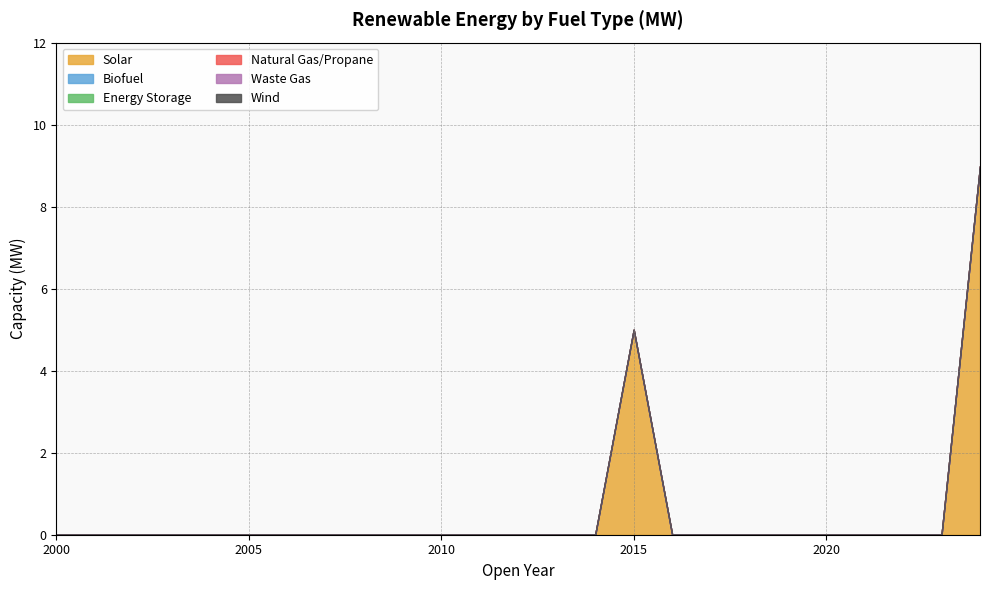

Reading right to left, transcribe all the data shown in this chart.

Solar: 2024=9.0	2023=0.0	2022=0.0	2021=0.0	2020=0.0	2019=0.0	2018=0.0	2017=0.0	2016=0.0	2015=5.0	2014=0.0	2013=0.0	2012=0.0	2011=0.0	2010=0.0	2009=0.0	2008=0.0	2007=0.0	2006=0.0	2005=0.0	2004=0.0	2003=0.0	2002=0.0	2001=0.0	2000=0.0
Biofuel: 2024=0.0	2023=0.0	2022=0.0	2021=0.0	2020=0.0	2019=0.0	2018=0.0	2017=0.0	2016=0.0	2015=0.0	2014=0.0	2013=0.0	2012=0.0	2011=0.0	2010=0.0	2009=0.0	2008=0.0	2007=0.0	2006=0.0	2005=0.0	2004=0.0	2003=0.0	2002=0.0	2001=0.0	2000=0.0
Energy Storage: 2024=0.0	2023=0.0	2022=0.0	2021=0.0	2020=0.0	2019=0.0	2018=0.0	2017=0.0	2016=0.0	2015=0.0	2014=0.0	2013=0.0	2012=0.0	2011=0.0	2010=0.0	2009=0.0	2008=0.0	2007=0.0	2006=0.0	2005=0.0	2004=0.0	2003=0.0	2002=0.0	2001=0.0	2000=0.0
Natural Gas/Propane: 2024=0.0	2023=0.0	2022=0.0	2021=0.0	2020=0.0	2019=0.0	2018=0.0	2017=0.0	2016=0.0	2015=0.0	2014=0.0	2013=0.0	2012=0.0	2011=0.0	2010=0.0	2009=0.0	2008=0.0	2007=0.0	2006=0.0	2005=0.0	2004=0.0	2003=0.0	2002=0.0	2001=0.0	2000=0.0
Waste Gas: 2024=0.0	2023=0.0	2022=0.0	2021=0.0	2020=0.0	2019=0.0	2018=0.0	2017=0.0	2016=0.0	2015=0.0	2014=0.0	2013=0.0	2012=0.0	2011=0.0	2010=0.0	2009=0.0	2008=0.0	2007=0.0	2006=0.0	2005=0.0	2004=0.0	2003=0.0	2002=0.0	2001=0.0	2000=0.0
Wind: 2024=0.0	2023=0.0	2022=0.0	2021=0.0	2020=0.0	2019=0.0	2018=0.0	2017=0.0	2016=0.0	2015=0.0	2014=0.0	2013=0.0	2012=0.0	2011=0.0	2010=0.0	2009=0.0	2008=0.0	2007=0.0	2006=0.0	2005=0.0	2004=0.0	2003=0.0	2002=0.0	2001=0.0	2000=0.0